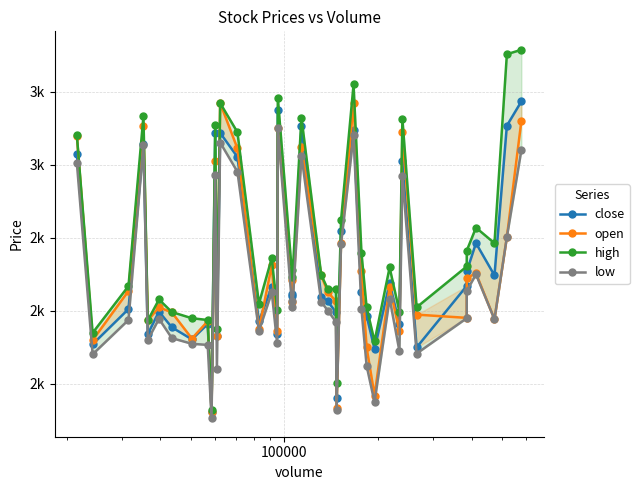

How many categories are shown in the chart?

40